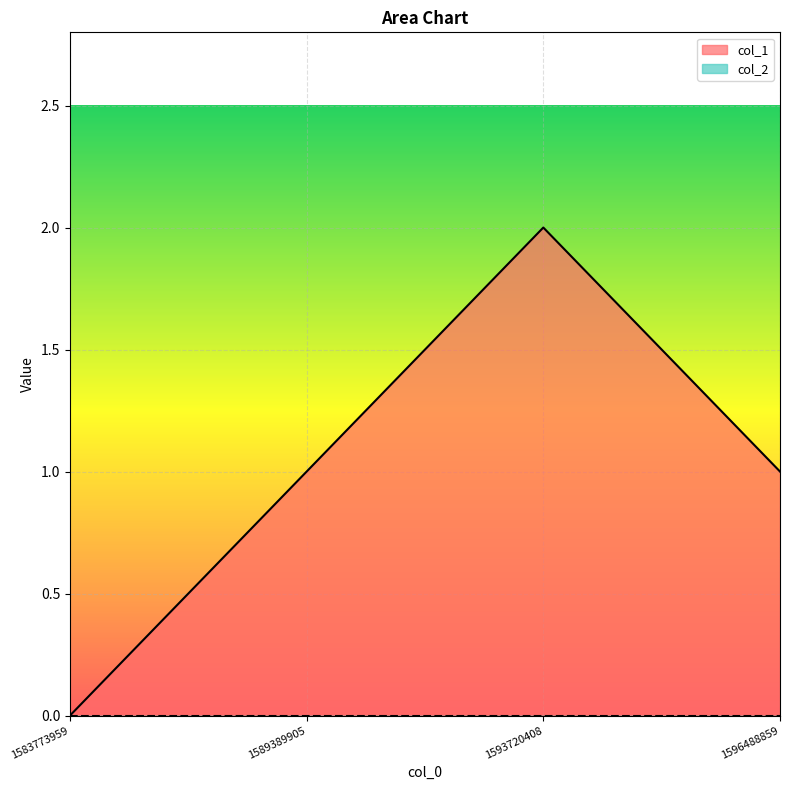

Which category has the highest value across all series?

1593720408